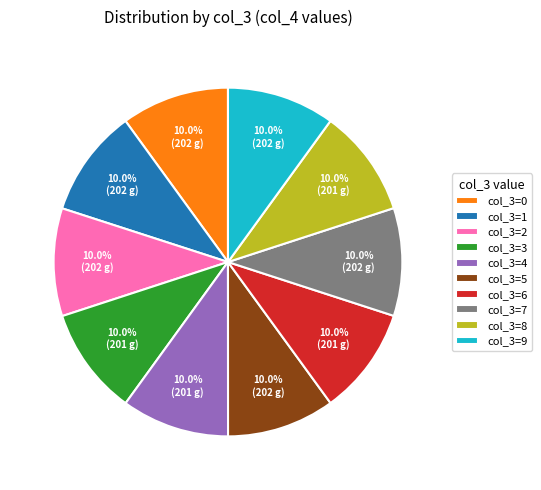

Approximately how many times larger is the value at col_3=5 compared to col_3=9?

1.0